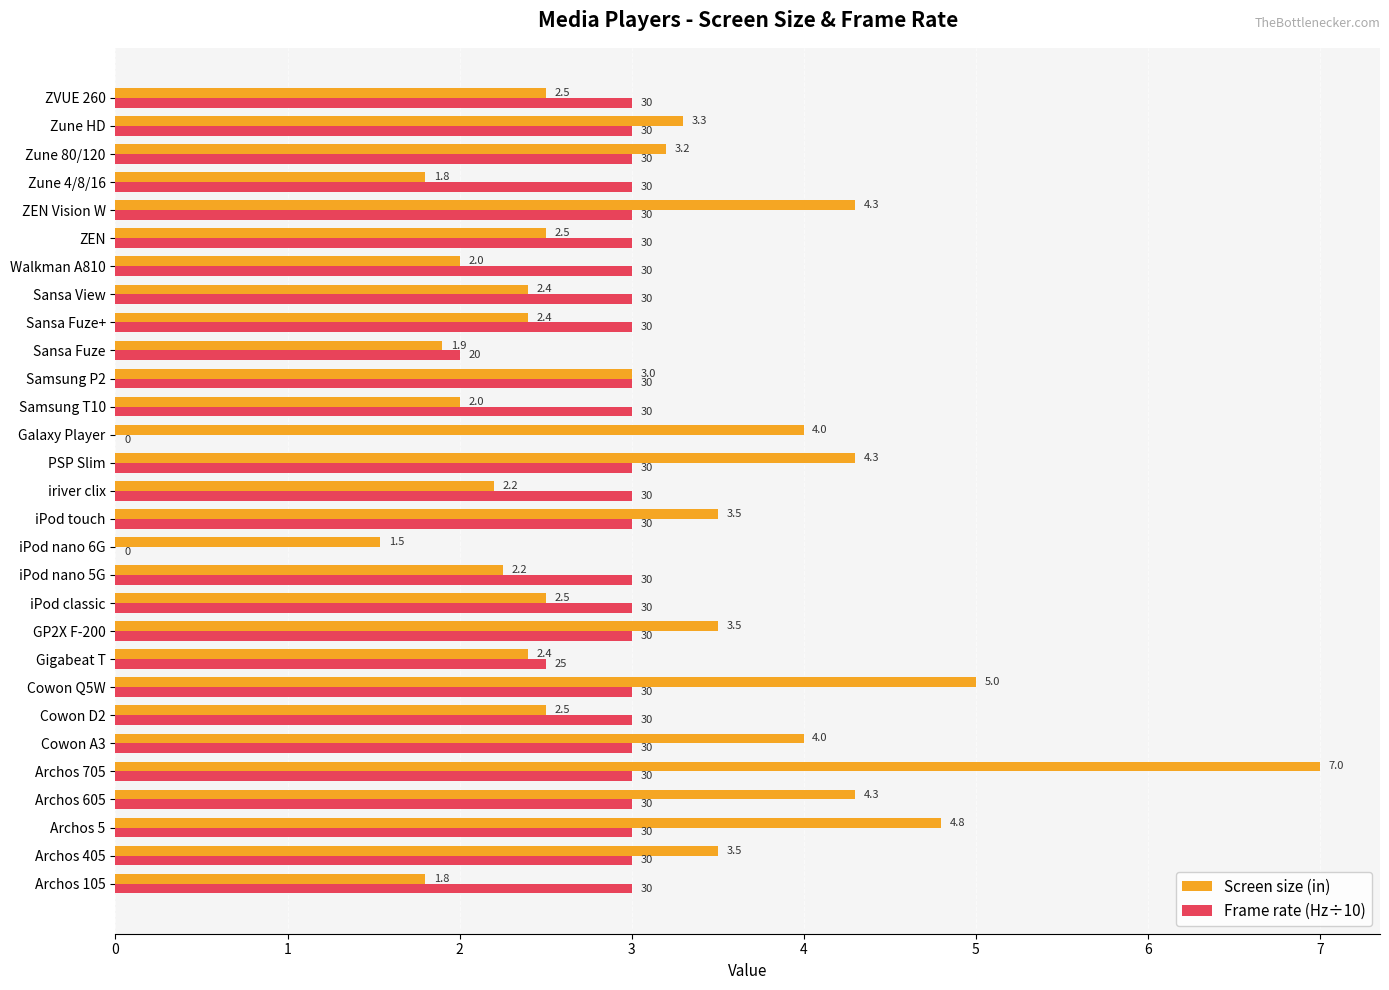

What is the maximum value shown in the chart?

7.0